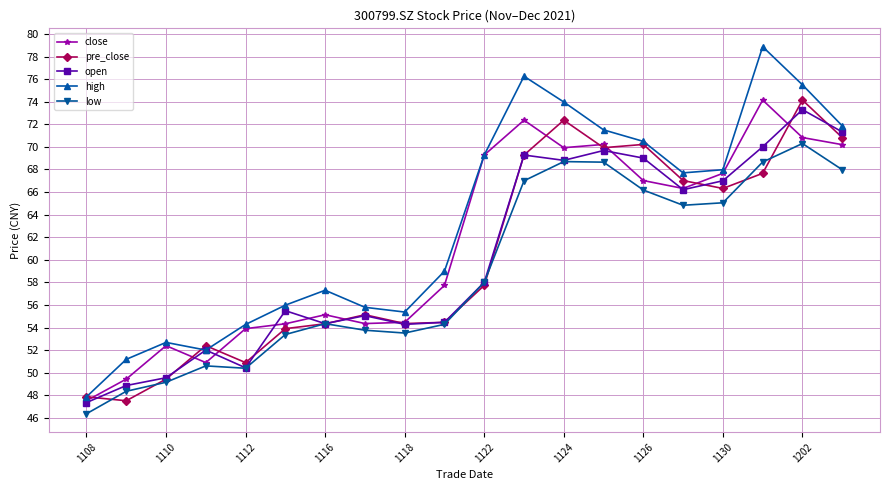

Which series has the largest total across all categories?

high